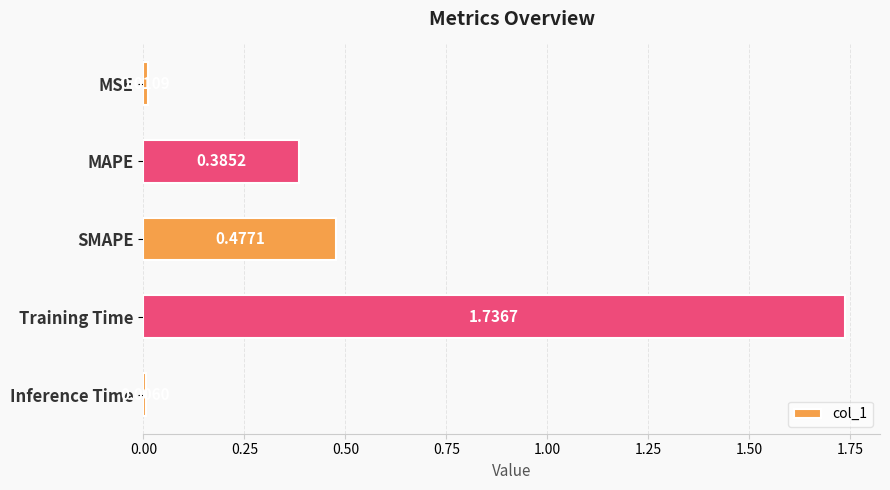

Which has a higher value, Inference Time or MSE?

MSE